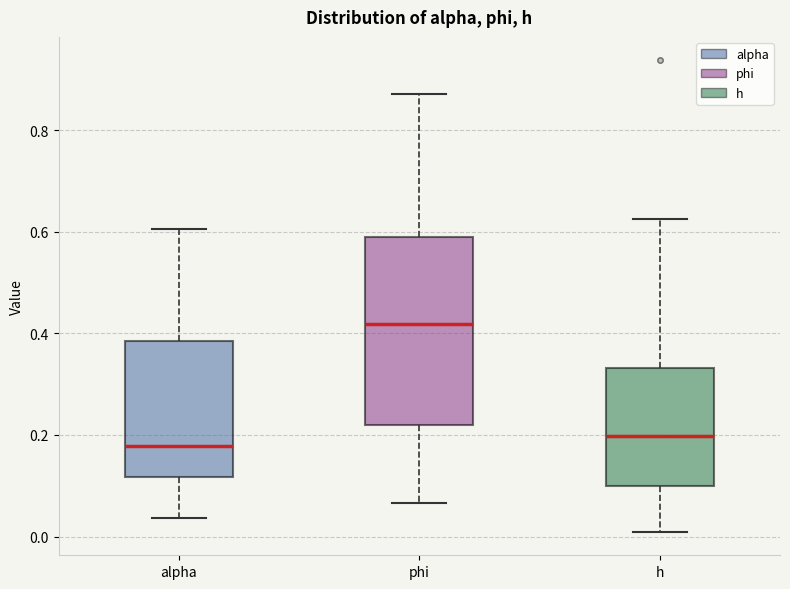

Which box is the tallest, from its lower edge to its upper edge?

phi